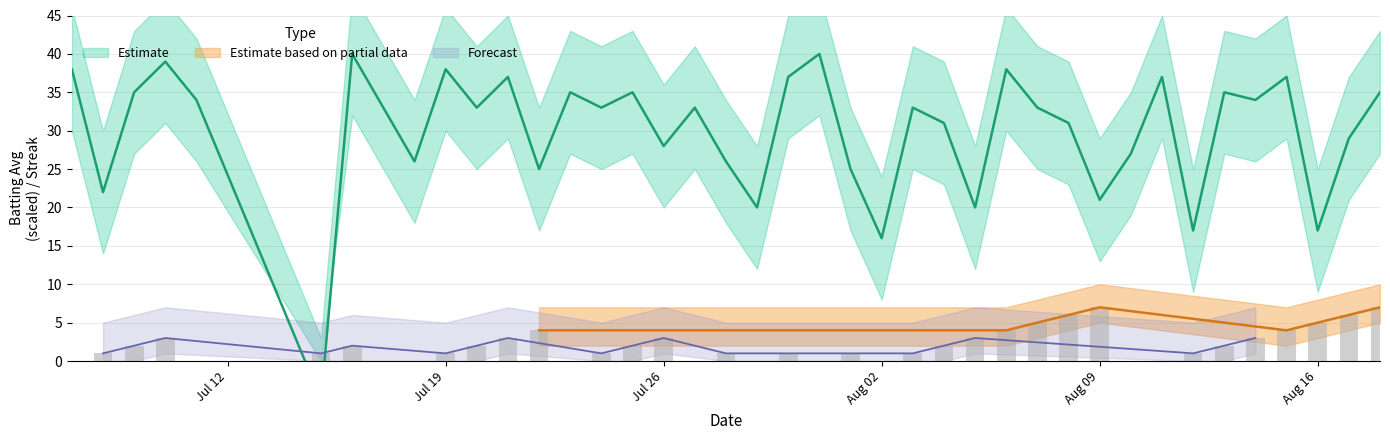

How many groups of bars are there?

40